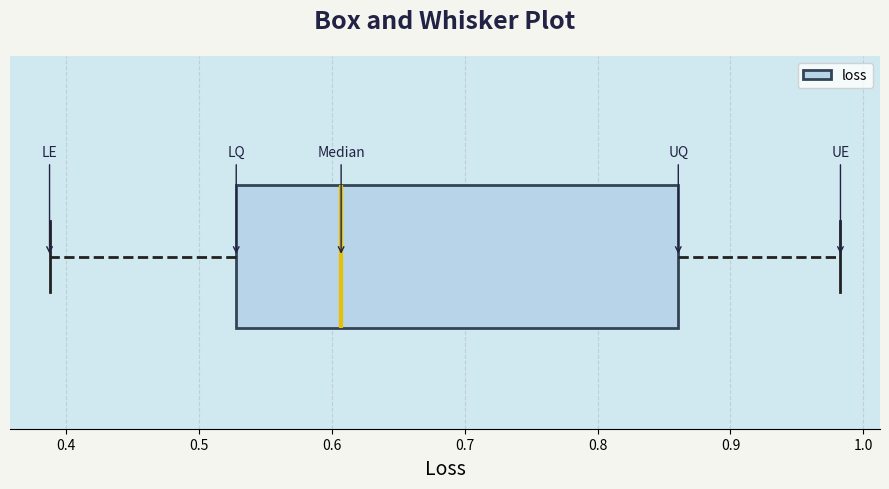

Read this box plot against the x-axis: the position of the median line, the range covered by the box, and the ends of both whiskers. The values are not printed on the chart, so give them approximately, as read against the axis.

median 0.61, box 0.53 to 0.86, whiskers 0.39 to 0.98